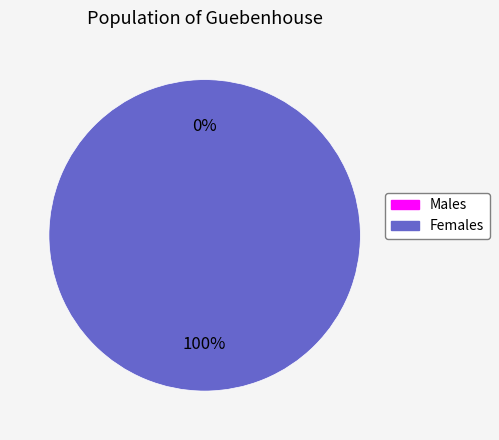

True or false: 1 accounts for 99% of the total.

False